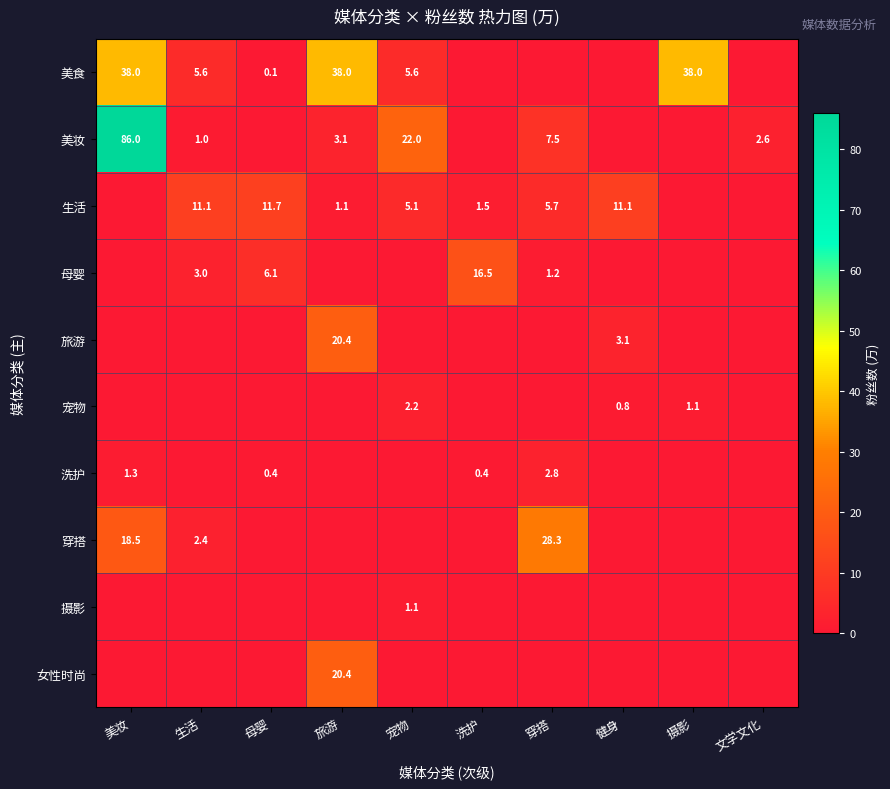

What is the sum of the 生活 values at 母婴 and 旅游?

12.8